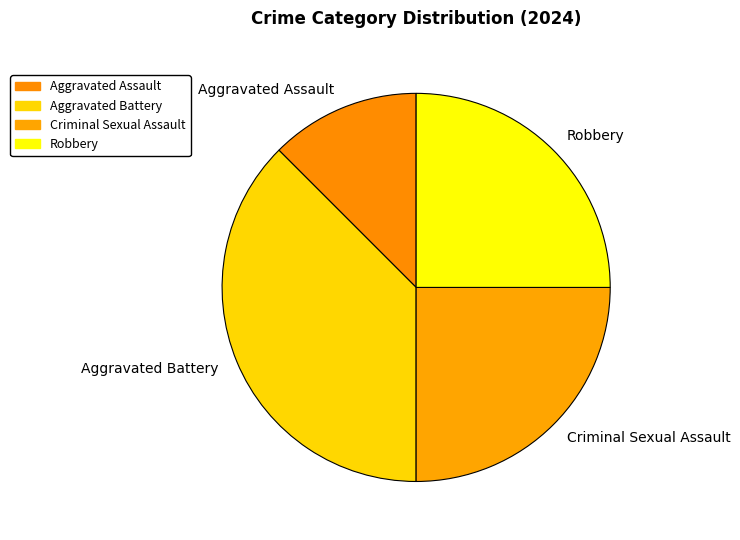

Is Aggravated Assault the majority of the pie?

No